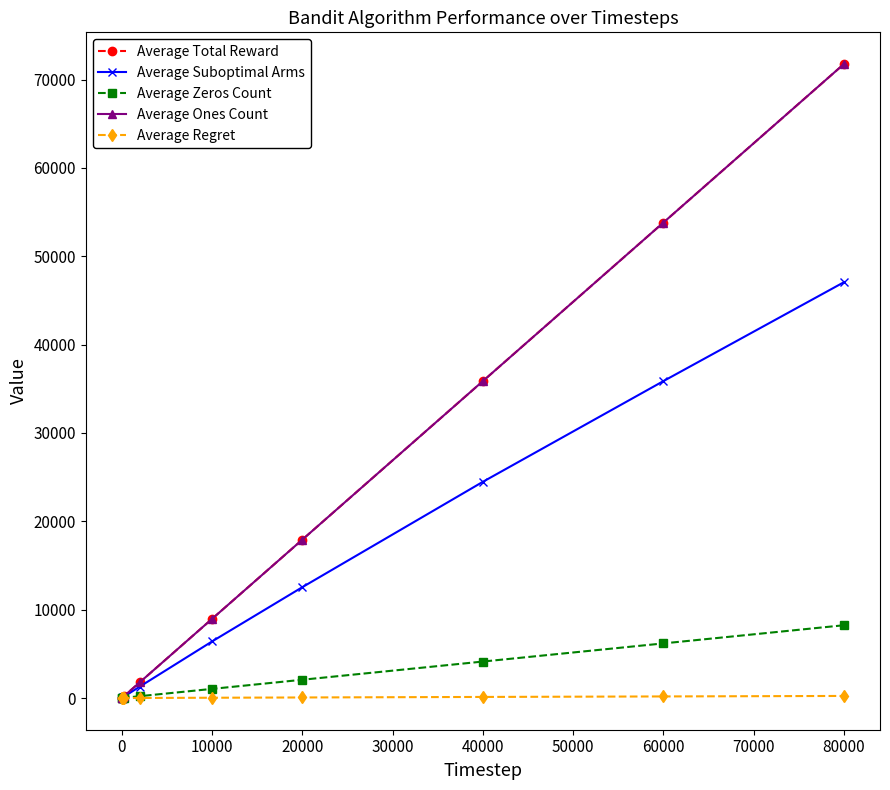

Does the chart have visible grid lines?

No